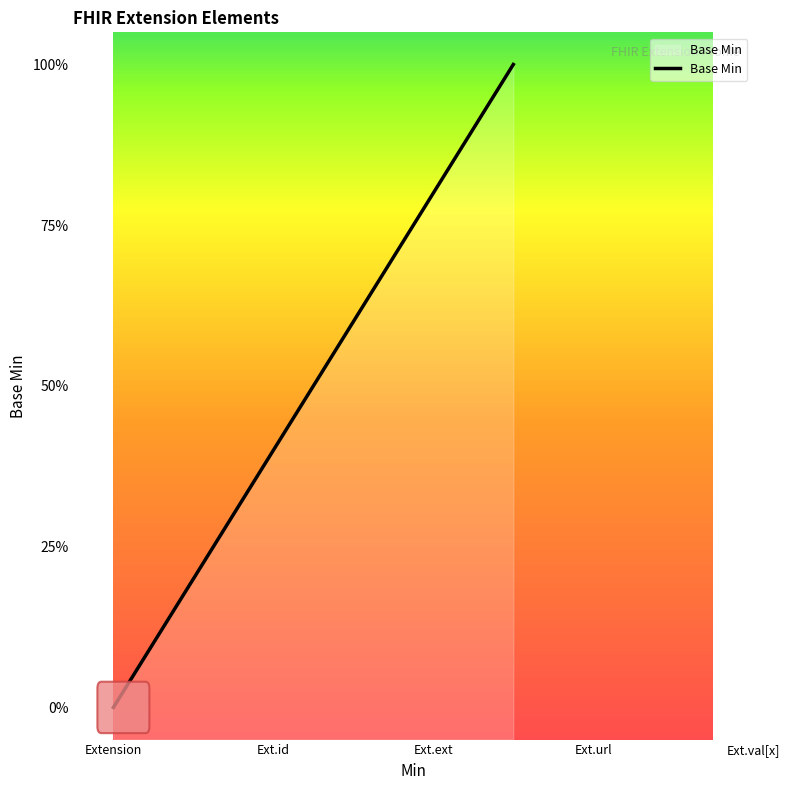

Does the chart have visible grid lines?

No